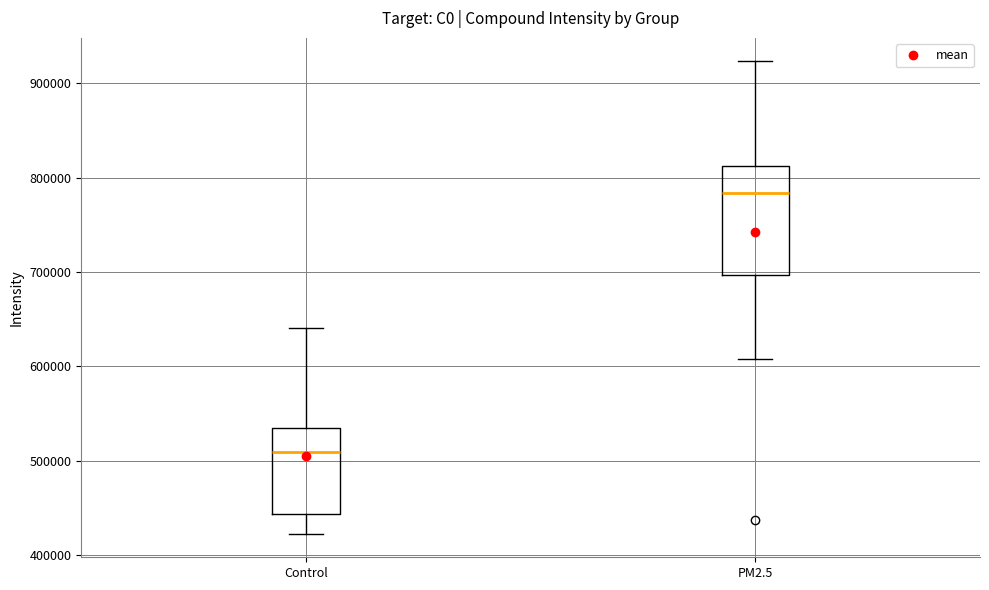

Which box's median line is the lowest?

Control